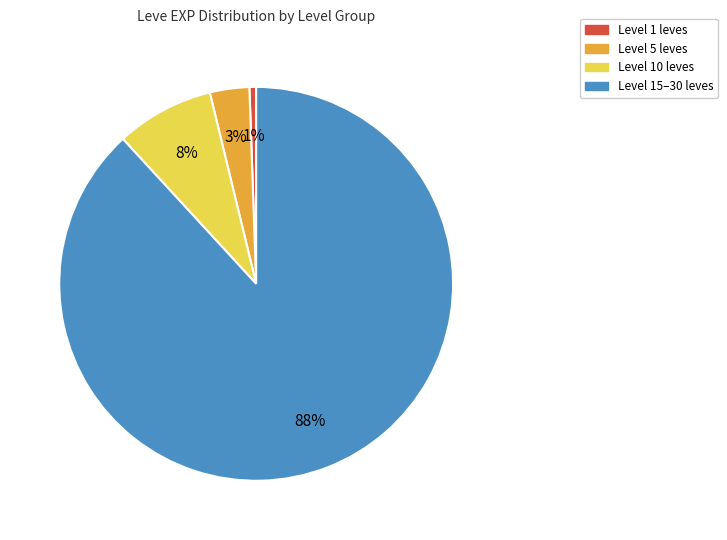

To the nearest percent, what is the average slice percentage?

25%